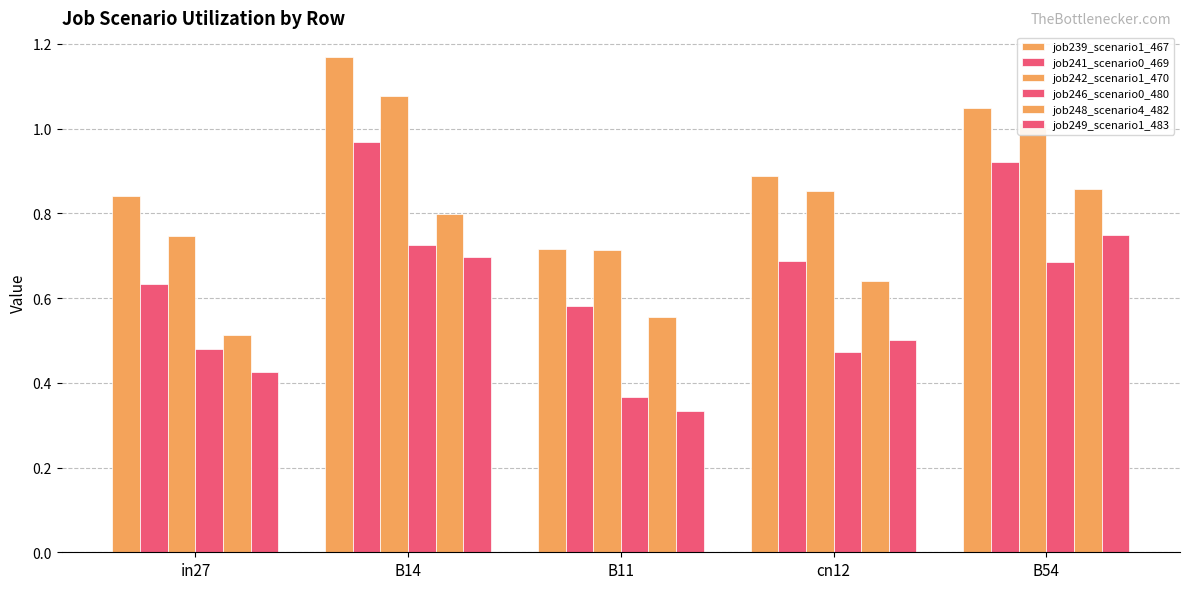

What is the minimum value shown in the chart?

0.3